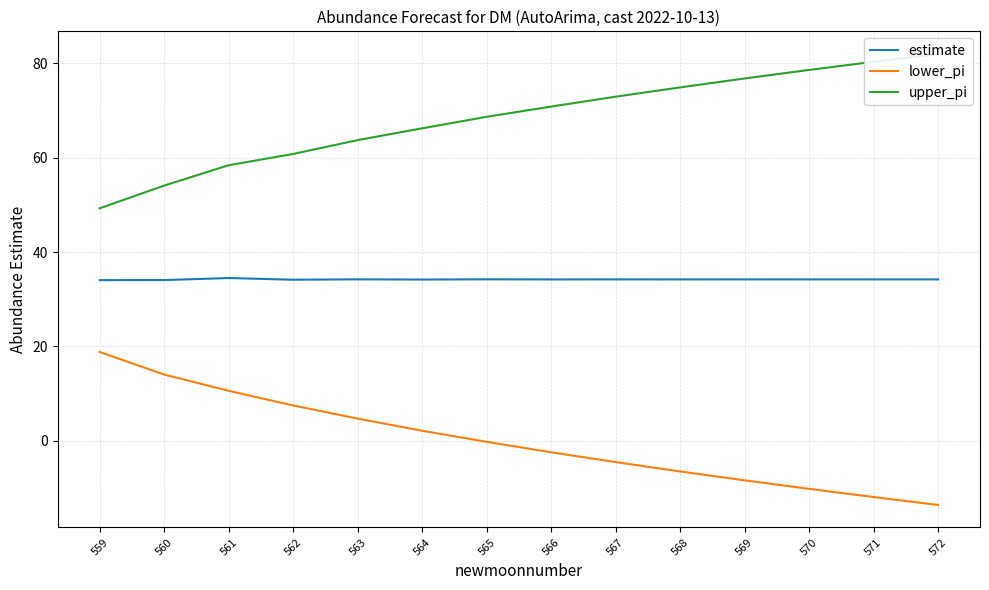

List the series in order of their overall mean, lowest first.

lower_pi, estimate, upper_pi